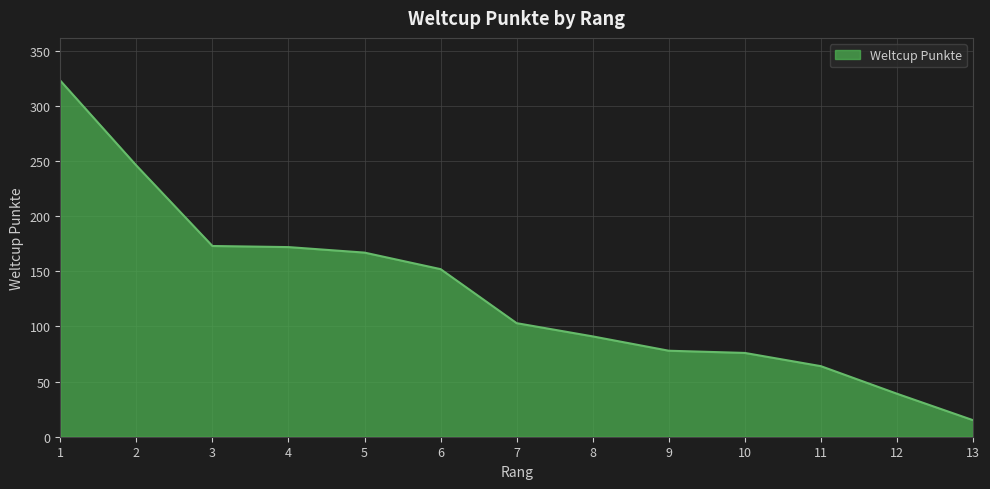

At which category does the chart reach its minimum across all series?

13